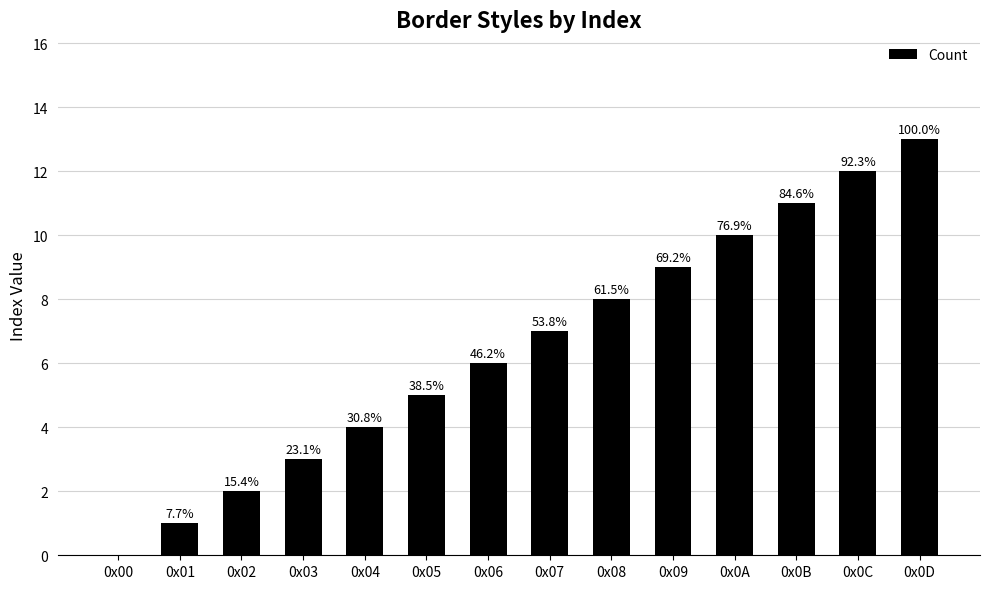

Are the bars horizontal?

No